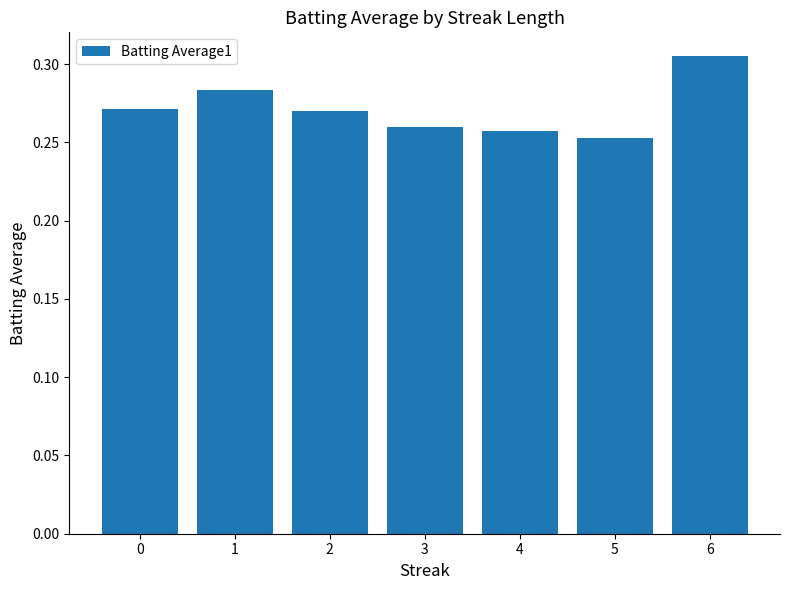

What is the sum of the values at 5 and 2?

0.5